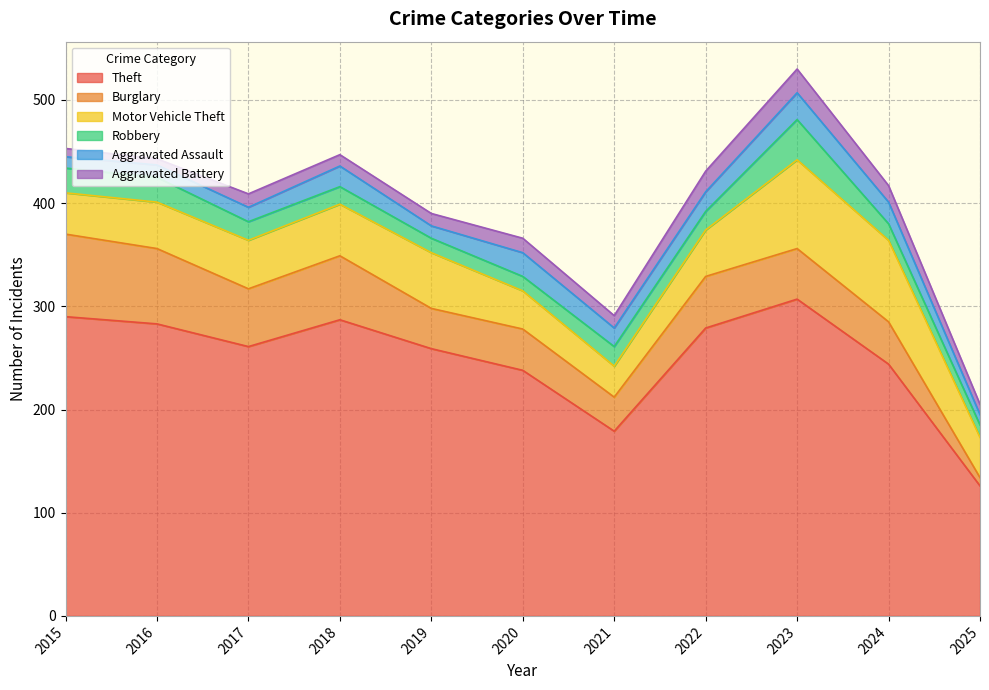

Which category has the lowest value in the Theft series?

2025